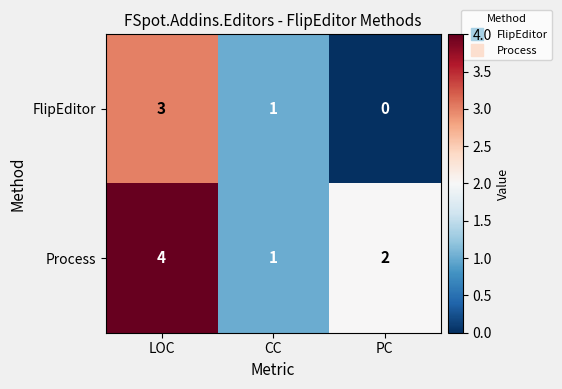

Rank the series by their average value, from lowest to highest.

FlipEditor, Process